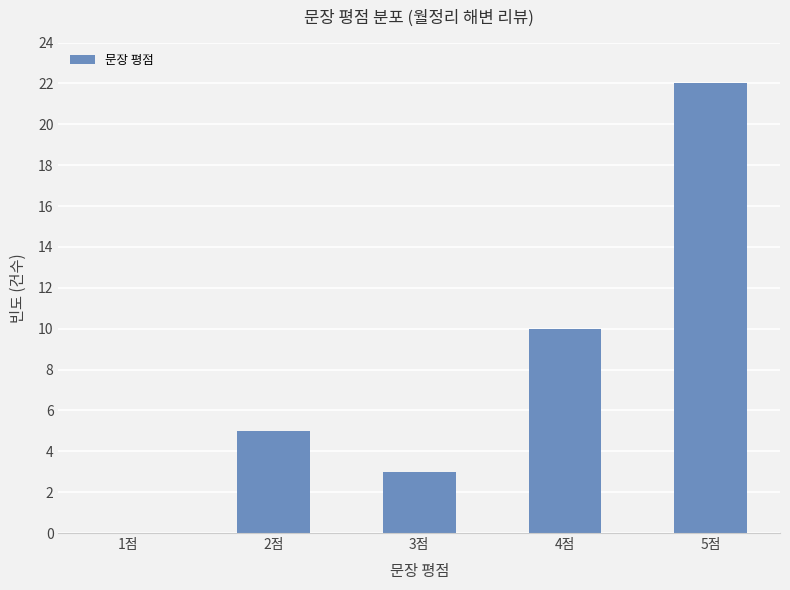

Is it true that the value at 2점 is 8?

False